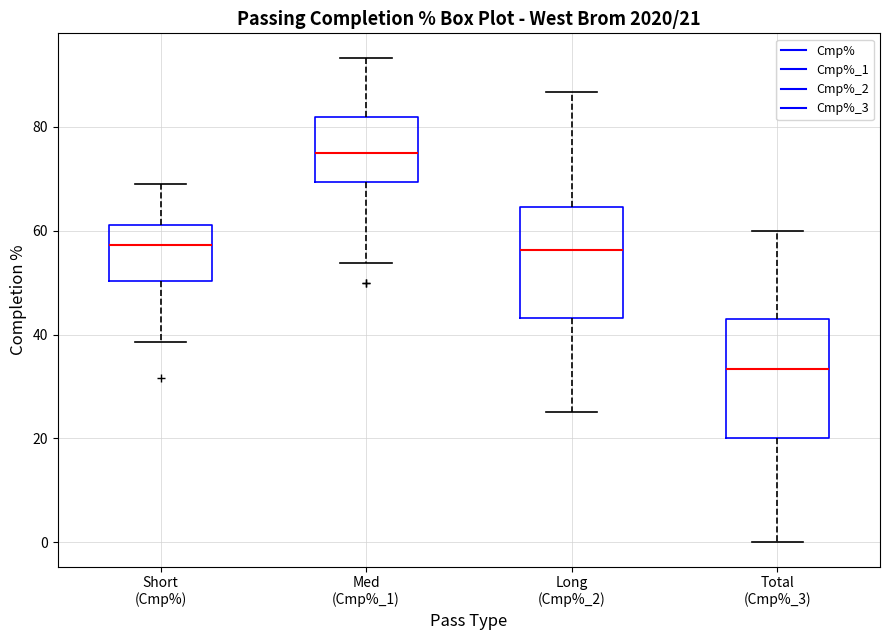

Which box has the lowest median line?

Total (Cmp%_3)